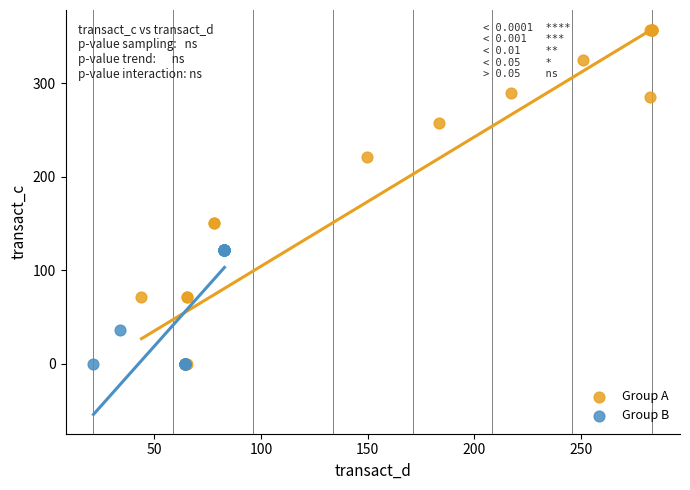

Which series has the widest spread of Y values?

Group A